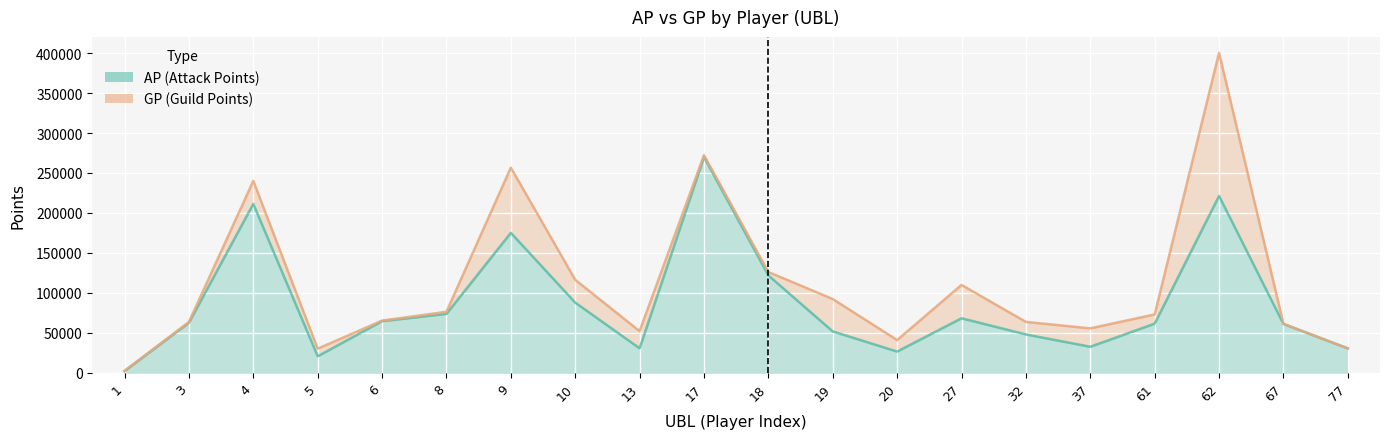

What is the greatest value displayed?

400346